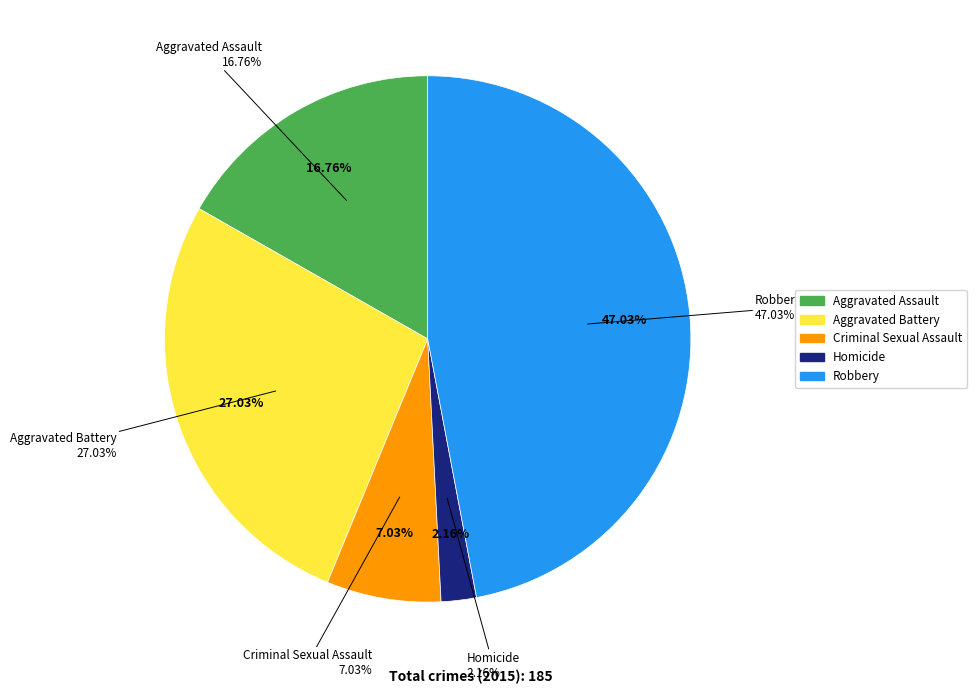

What is the change in value from Criminal Sexual Assault to Robbery?

+74